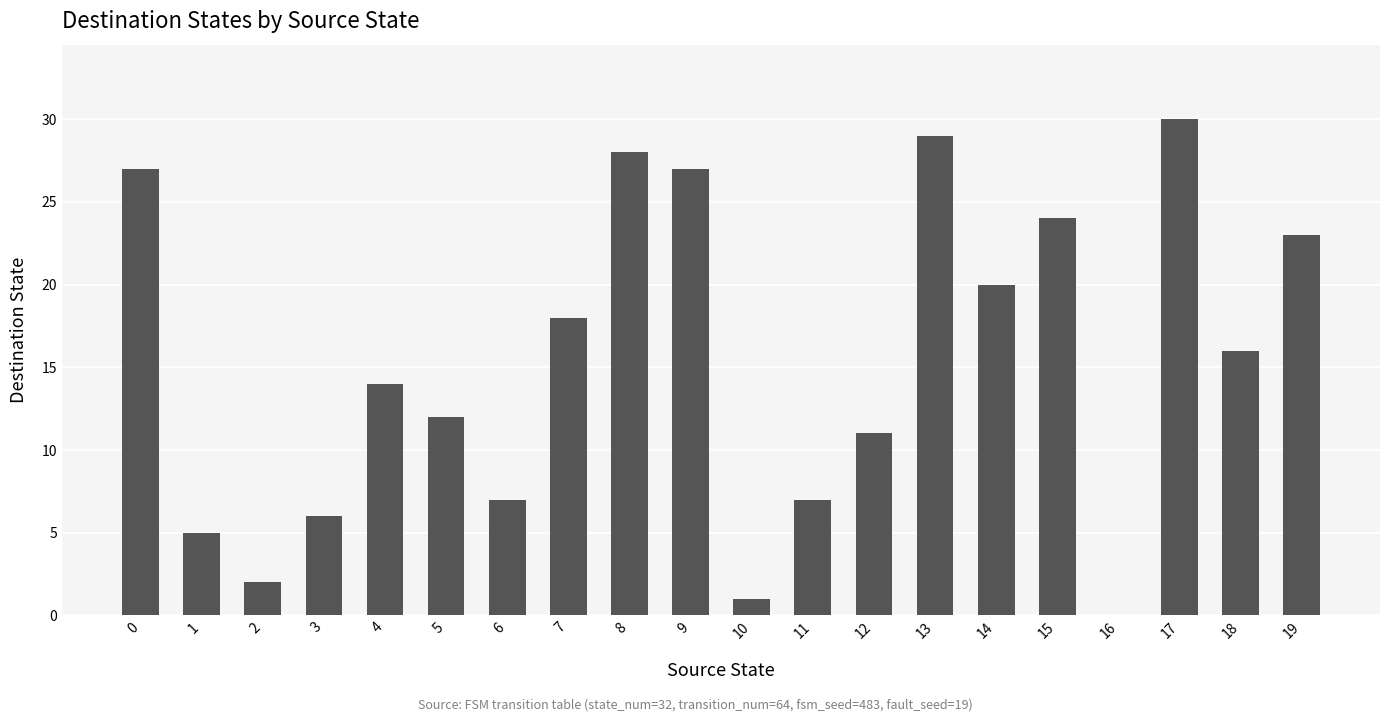

What is the change in value from 2 to 11?

+5